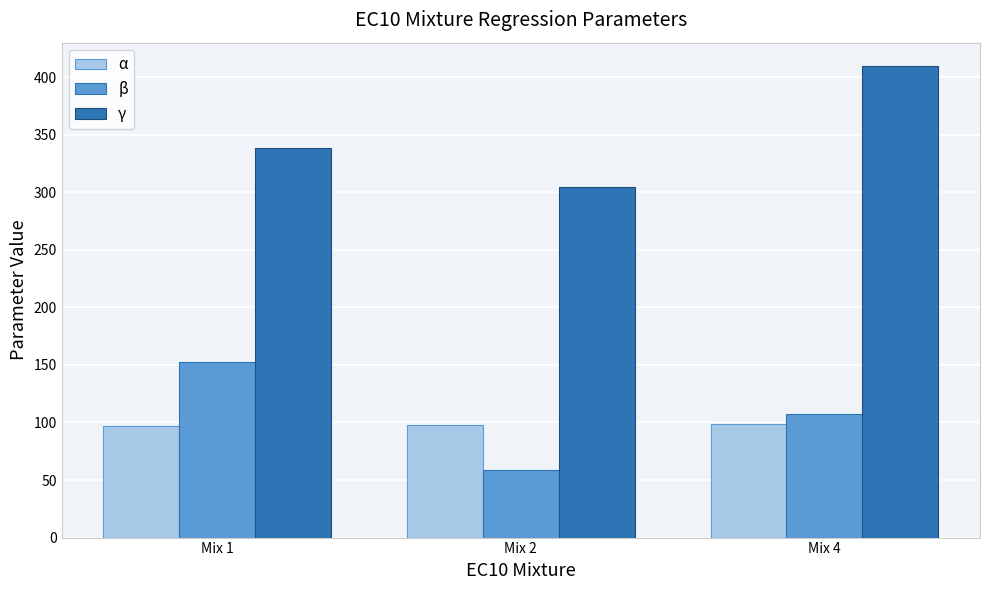

The value of α at Mix 1 is 97.3. True or false?

True